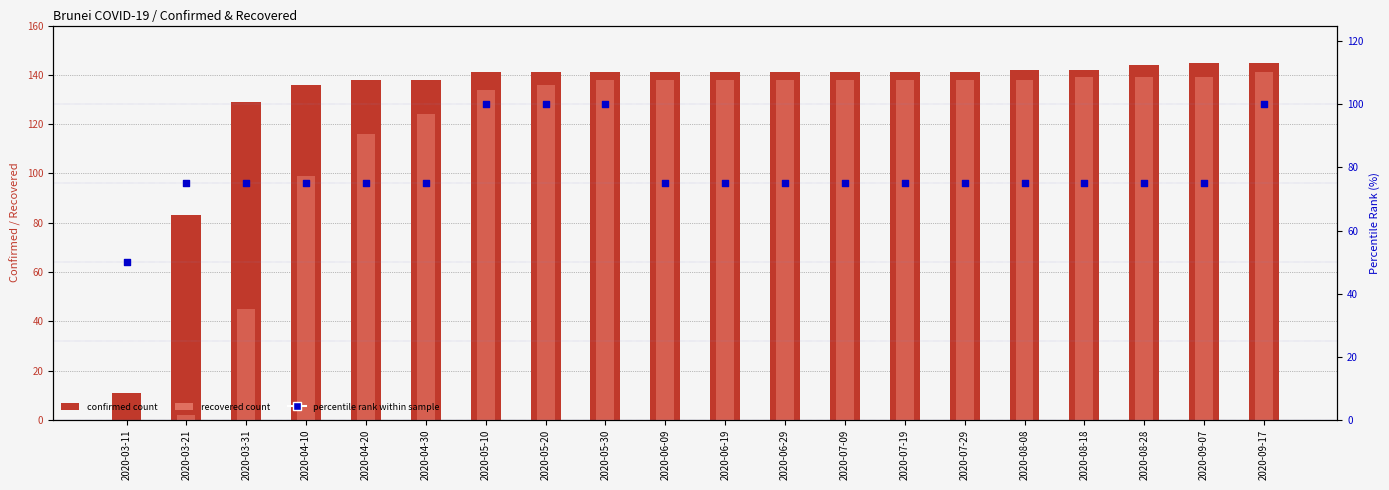

At which category is the sum across all series the highest?

2020-09-17